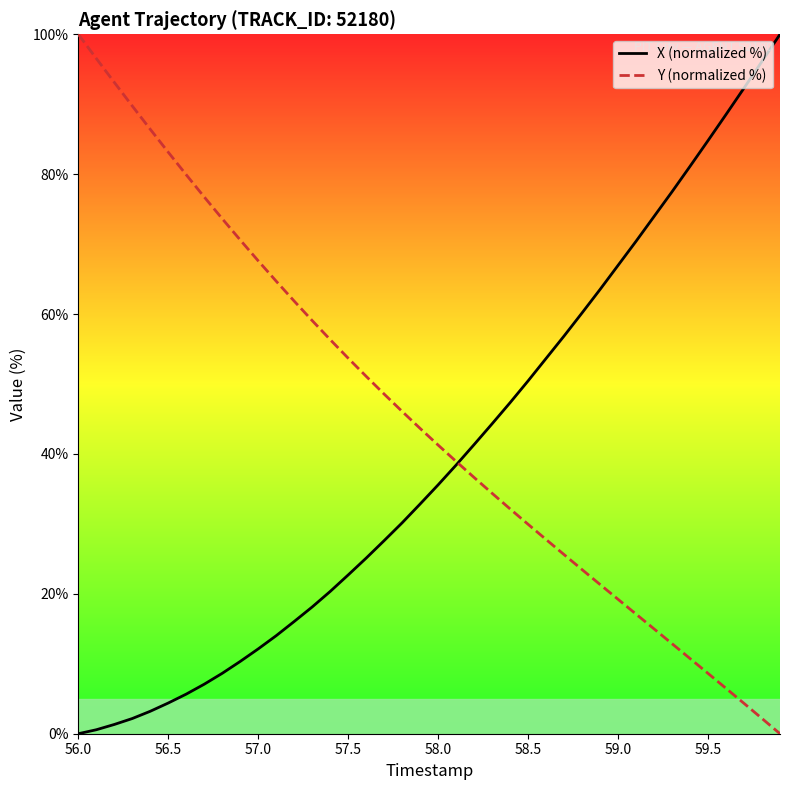

List the series in order of their overall mean, lowest first.

X (normalized %), Y (normalized %)